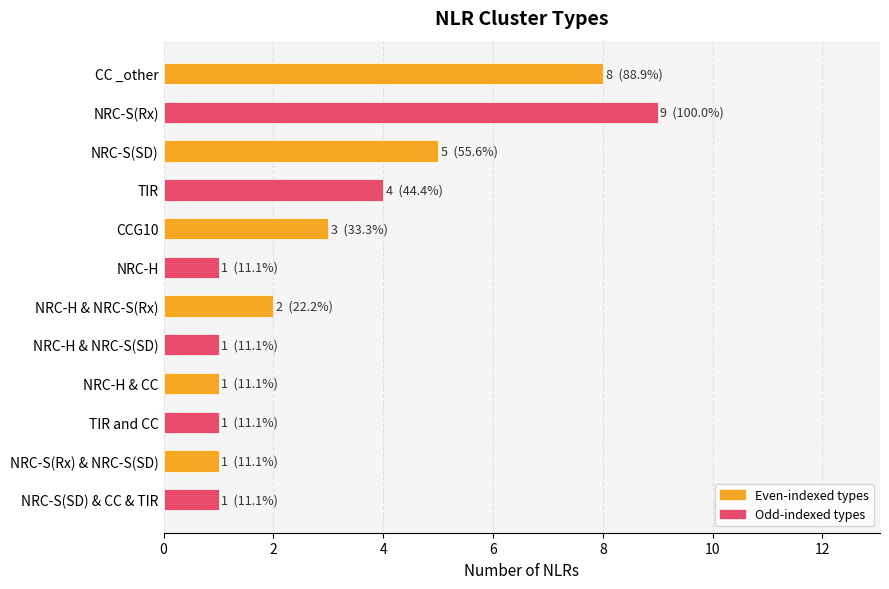

What is the maximum value shown in the chart?

9